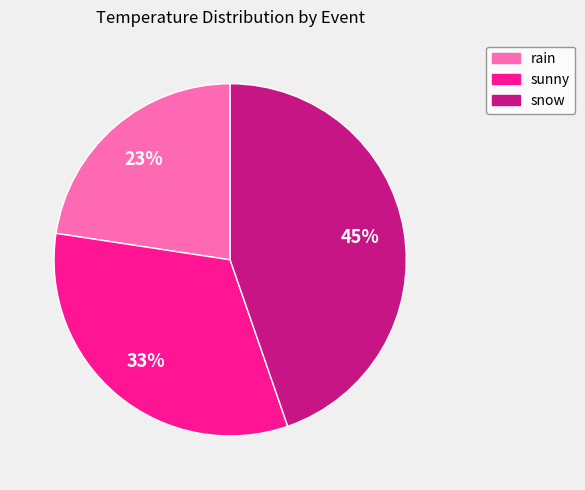

To the nearest percent, what is the difference between the largest and smallest slice percentages?

22%